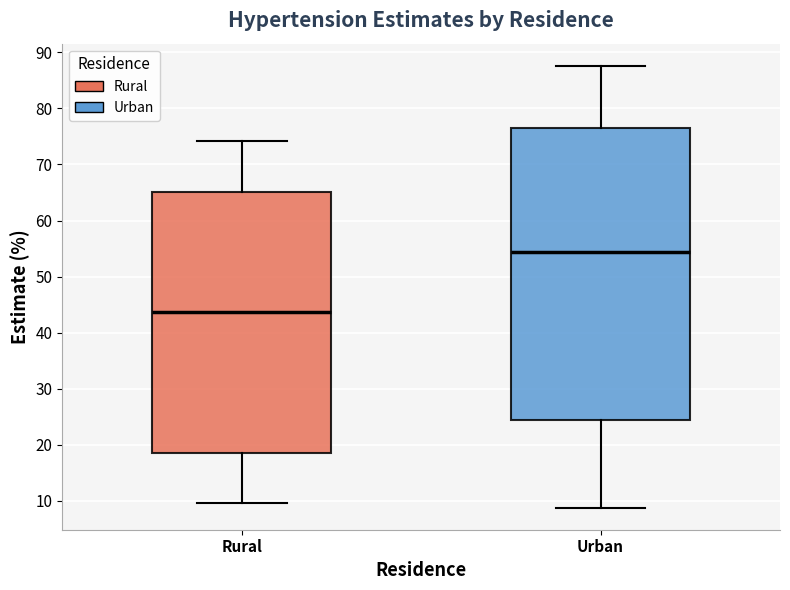

Which box's median line is the lowest?

Rural